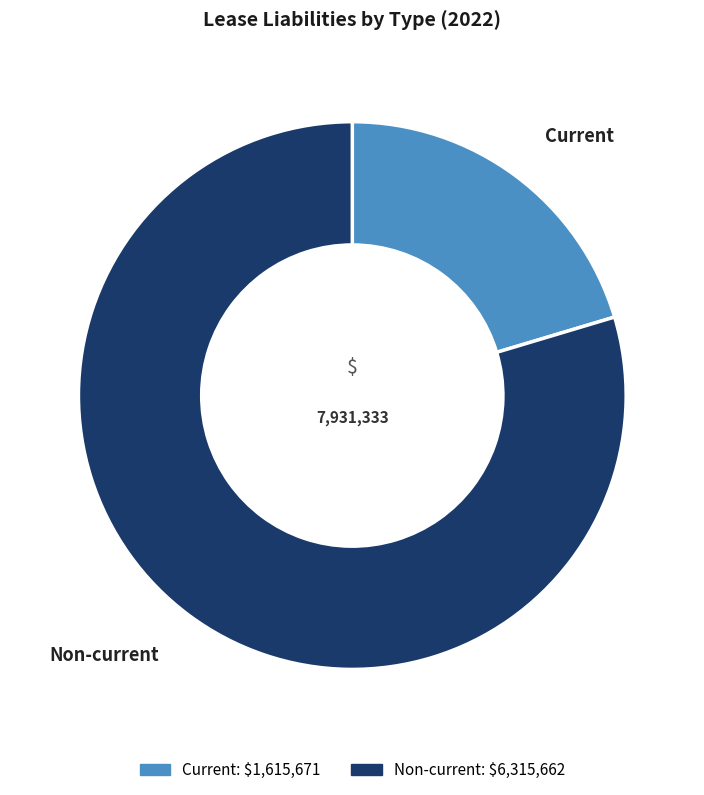

Which slice is the largest?

Non-current